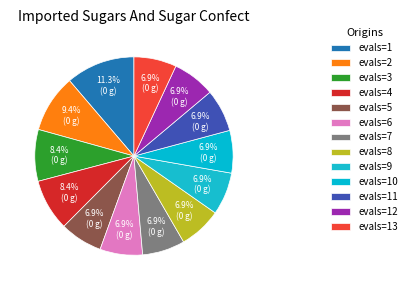

Is it true that evals=7 is 13% of the pie?

False